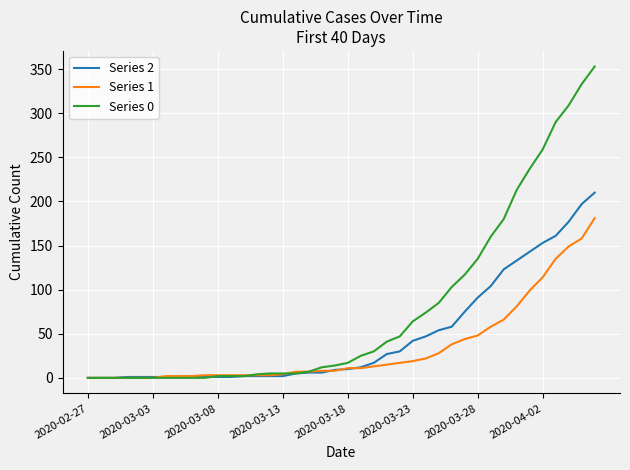

What is the maximum value shown in the chart?

353